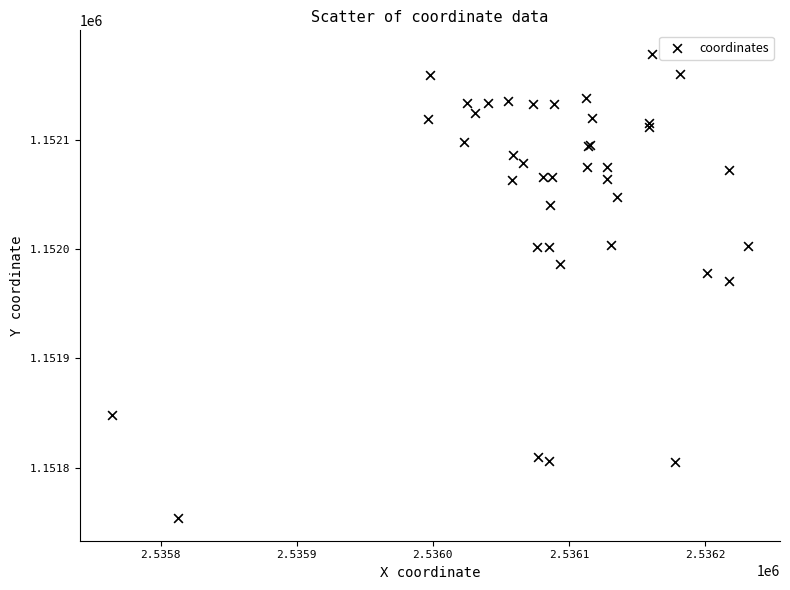

What Y value in the scatter plot is closest to 1151966?

1151971.0